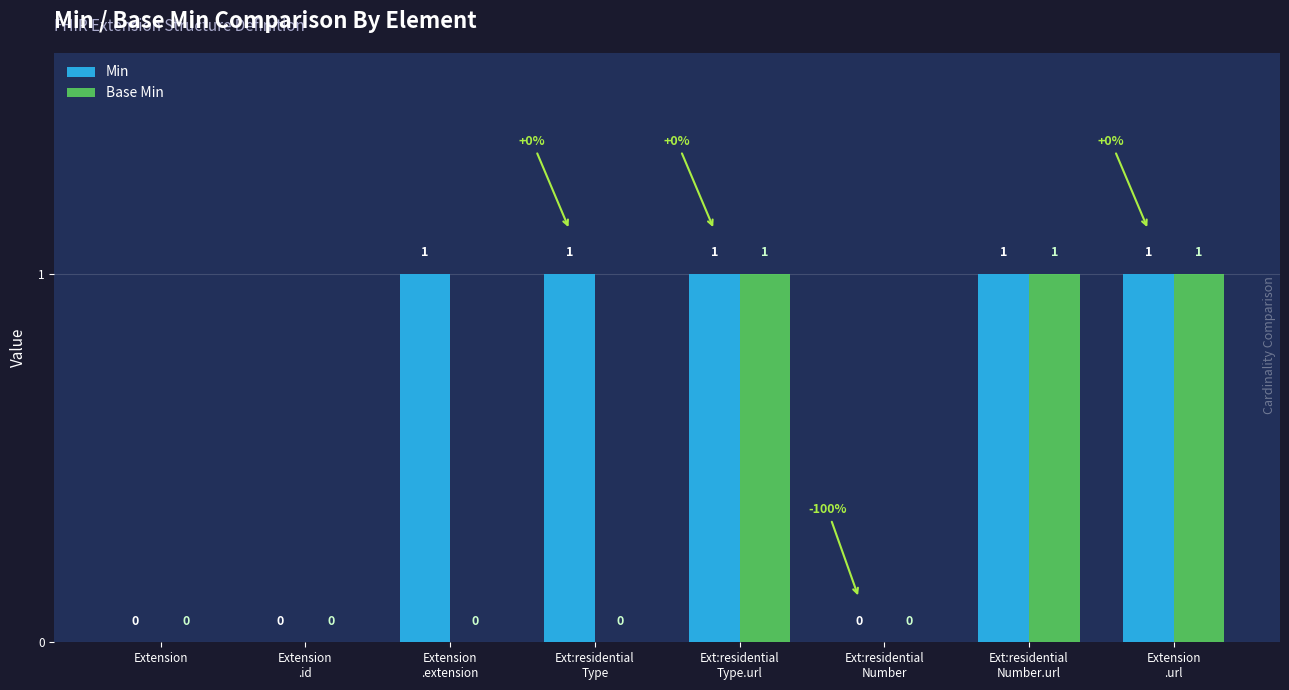

What is the sum of all Base Min values?

3